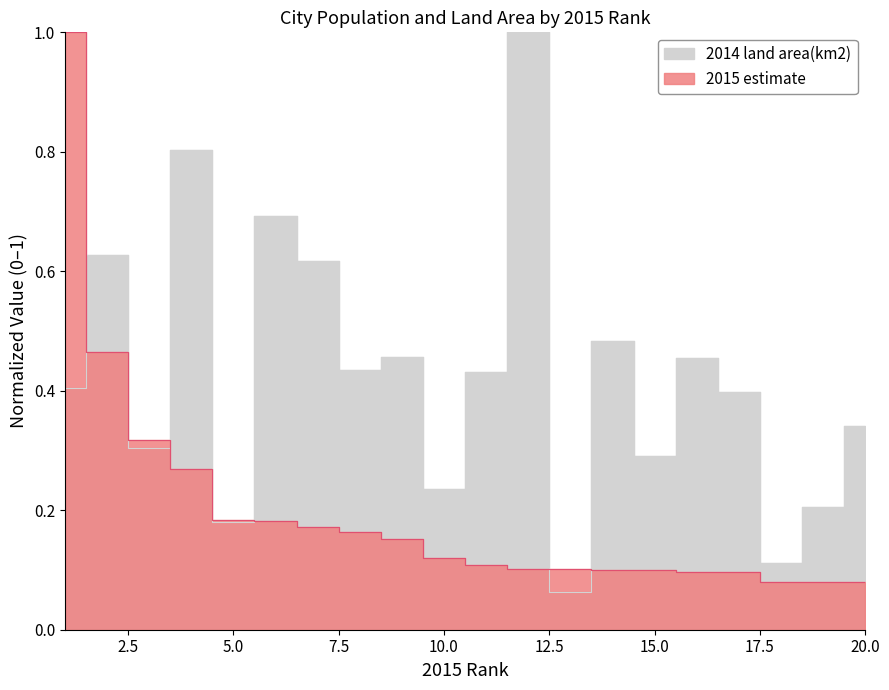

True or false: 2015 estimate has a value of 0.2 at 15.

False